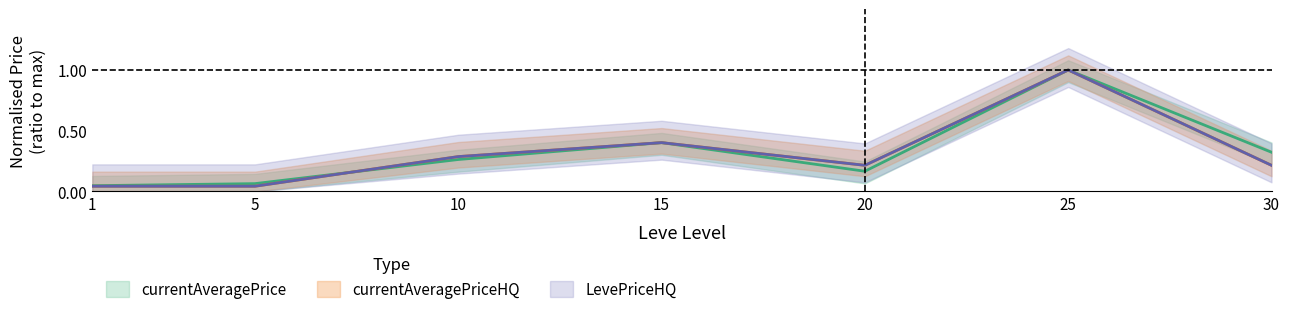

Which series has the widest spread of values?

currentAveragePriceHQ